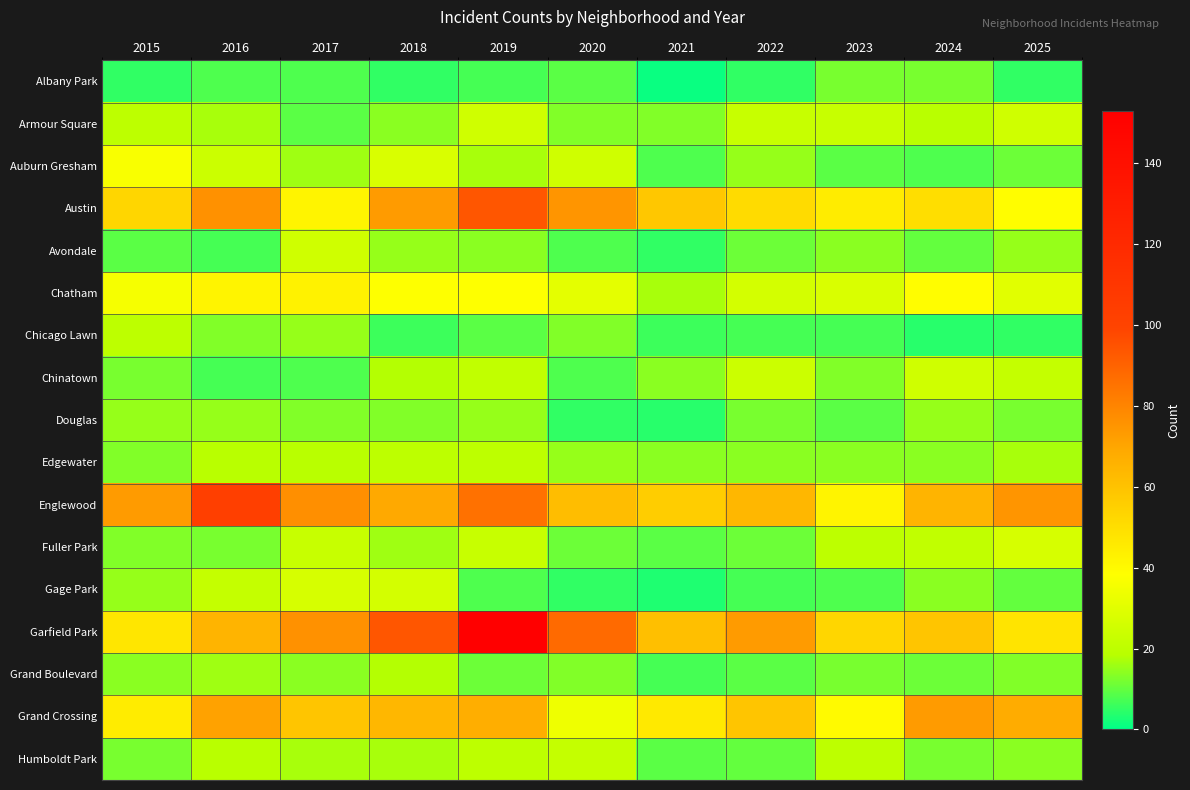

What is the spread (max minus min) of values at 2022?

68